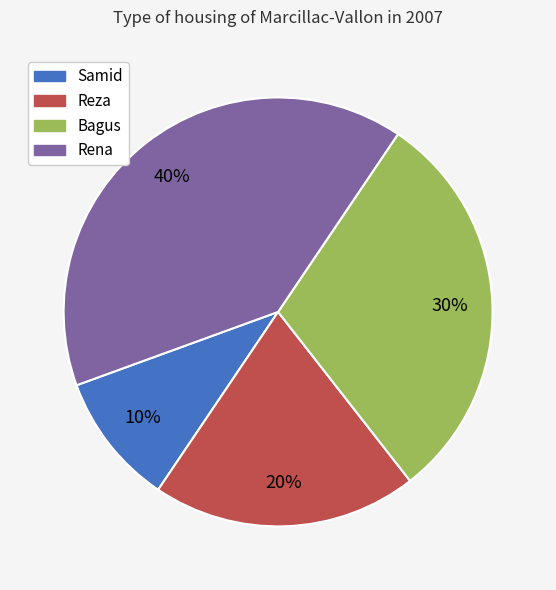

What is the largest slice in the pie chart?

Rena